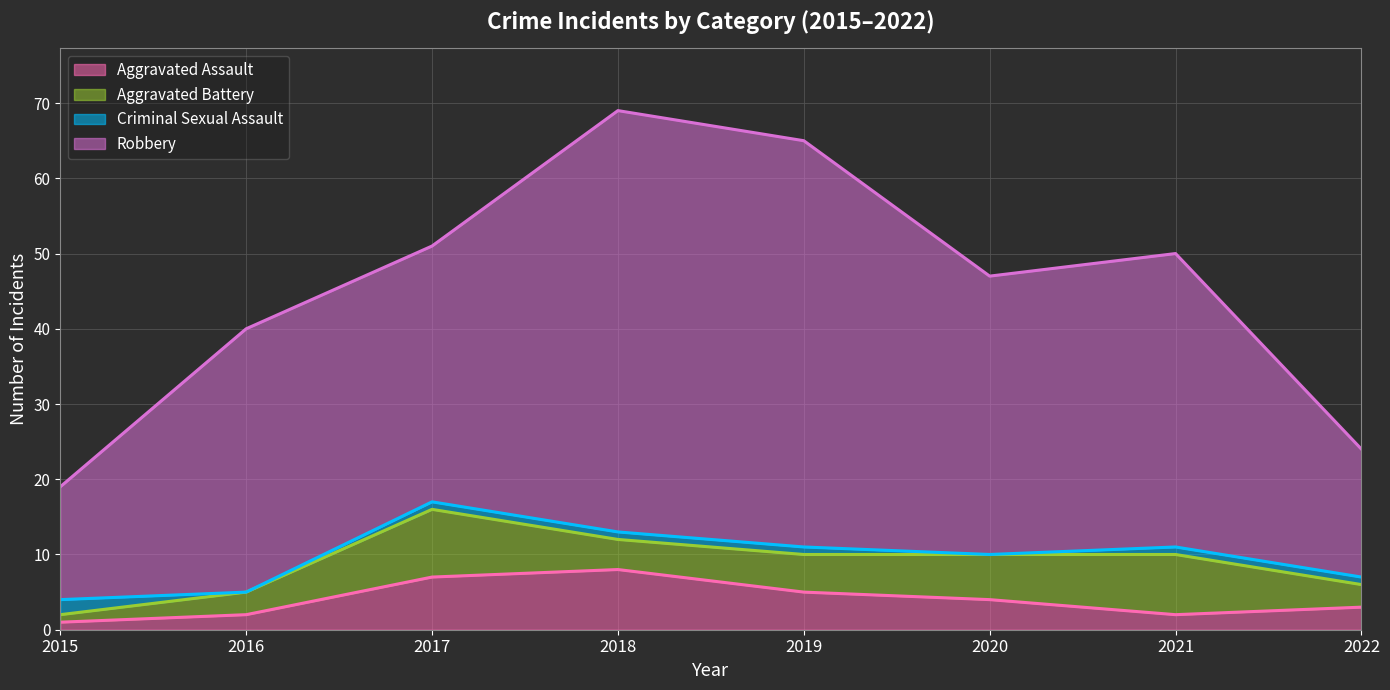

What is the greatest value displayed?

56